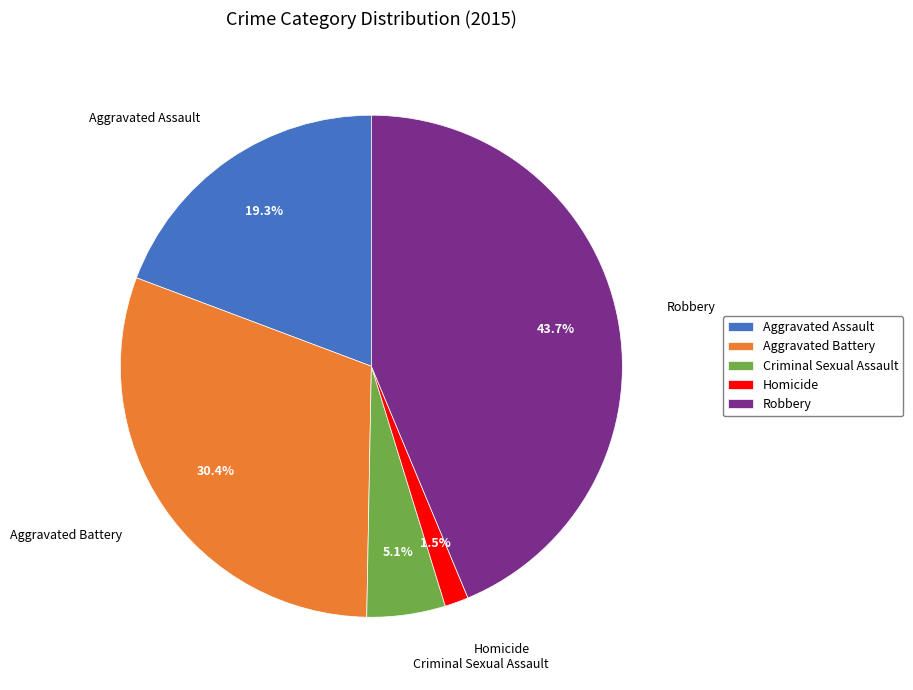

Between Aggravated Assault and Criminal Sexual Assault, which is larger?

Aggravated Assault